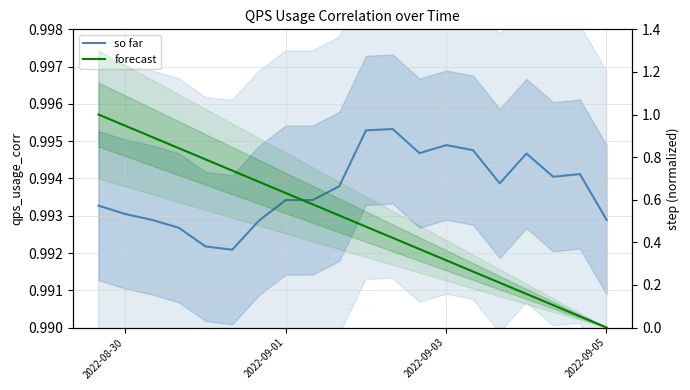

Does the chart display data point markers on the line(s)?

No